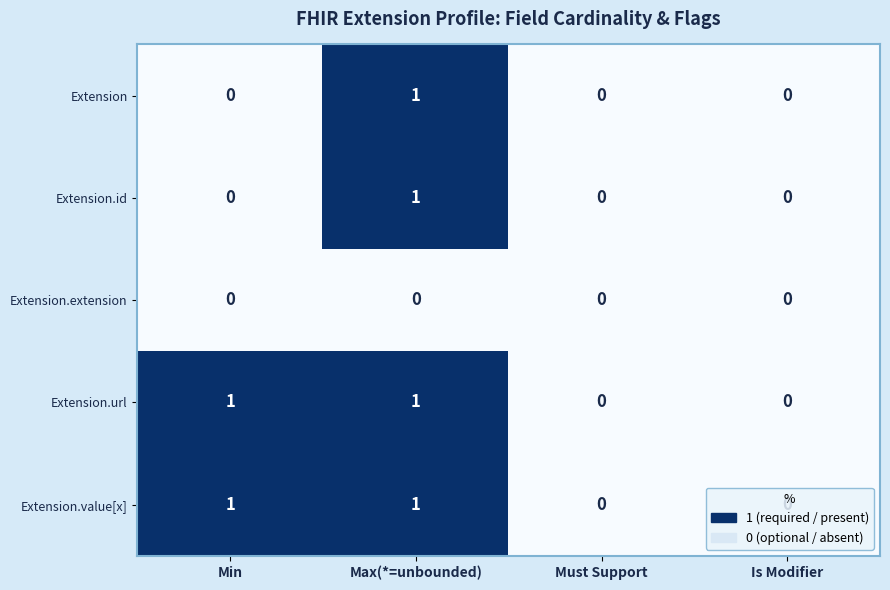

At which category is the sum across all series the highest?

Max(*=unbounded)